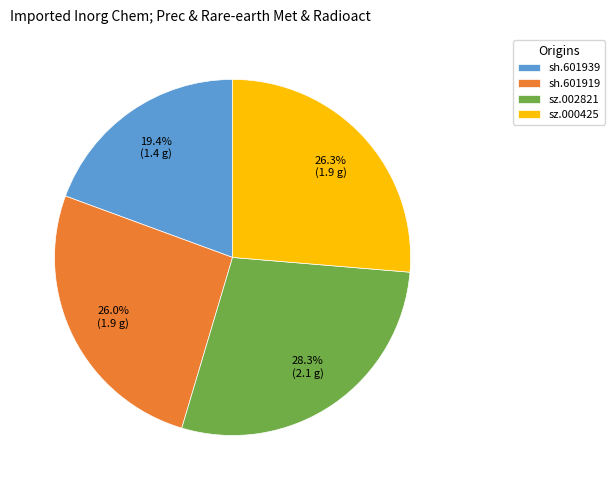

Is there any slice that represents more than half of the pie?

No